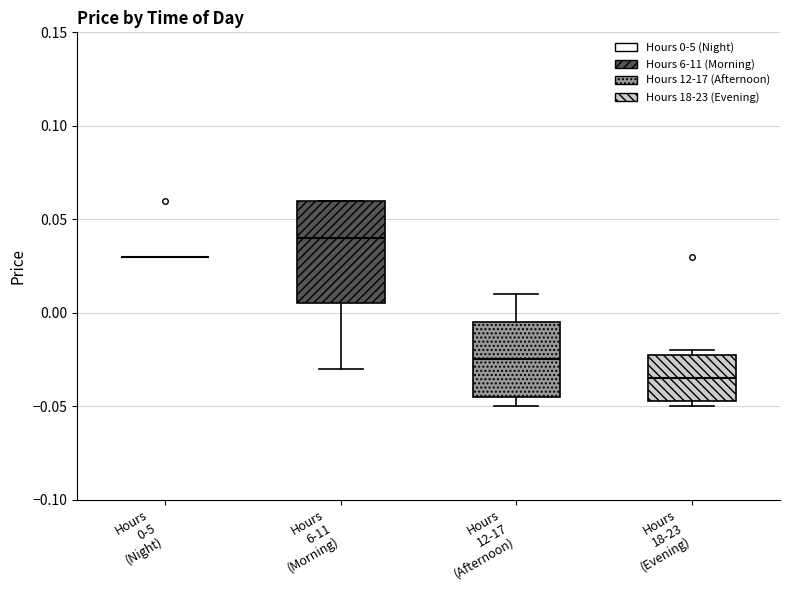

Reading left to right, read every box against the y-axis: the position of its median line, the range the box covers, and the ends of its whiskers. The values are not printed on the chart, so give them approximately, as read against the axis.

Hours 0-5 (Night): box collapsed to a line at 0.030, whiskers 0.030 to 0.030
Hours 6-11 (Morning): median 0.040, box 0.005 to 0.060, whiskers -0.030 to 0.060
Hours 12-17 (Afternoon): median -0.025, box -0.045 to -0.005, whiskers -0.050 to 0.010
Hours 18-23 (Evening): median -0.035, box -0.045 to -0.020, whiskers -0.050 to -0.020 (just above the box's upper edge)